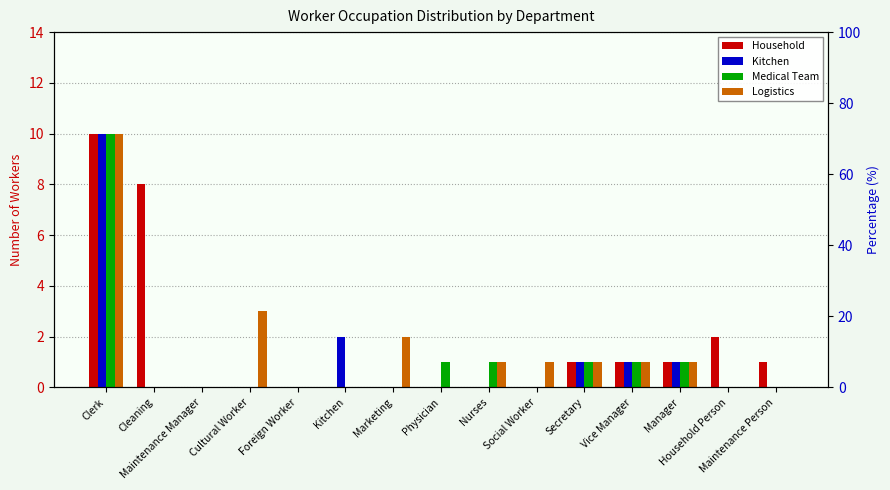

At which label is Medical Team closest to 5?

Physician